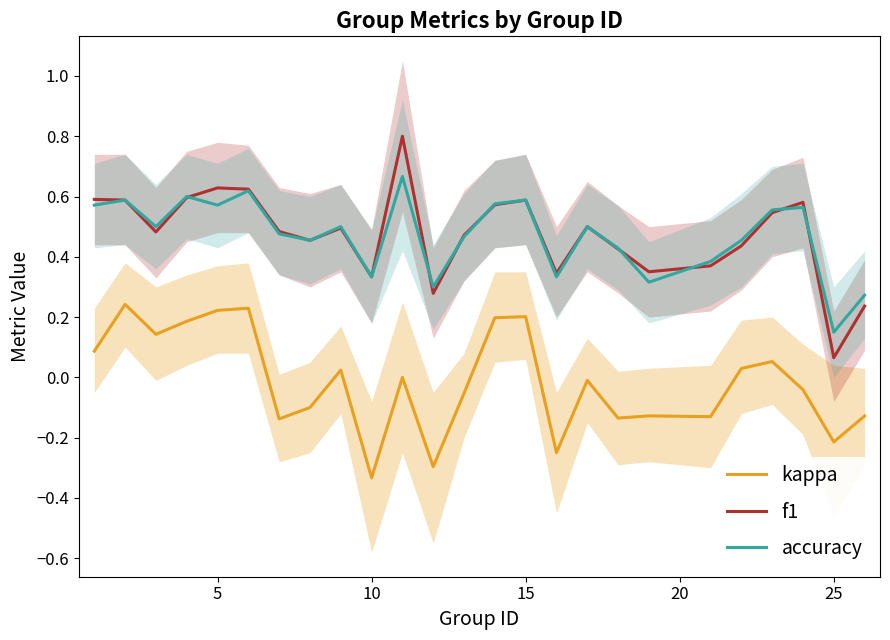

Which category has the lowest value in the kappa series?

10